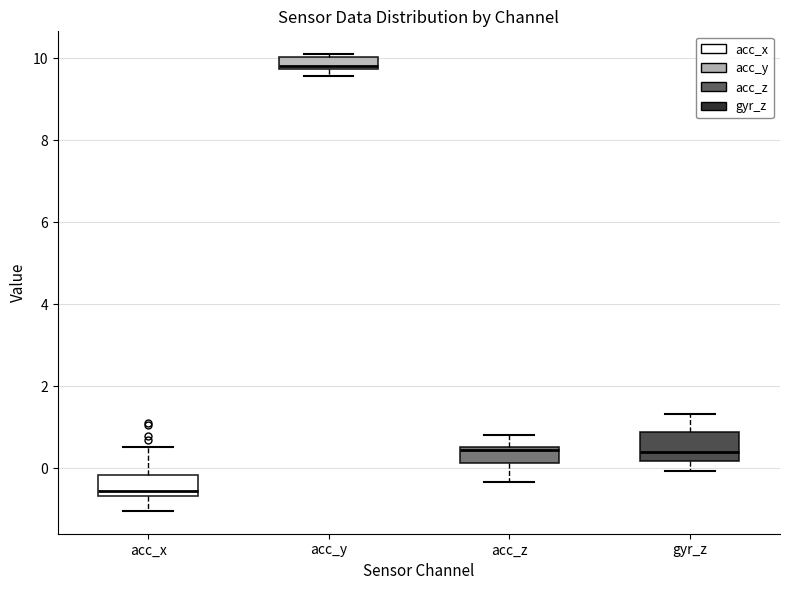

Where does the upper whisker of the box for gyr_z end on the y-axis? The values are not printed on the chart, so give them approximately, as read against the axis.

1.4